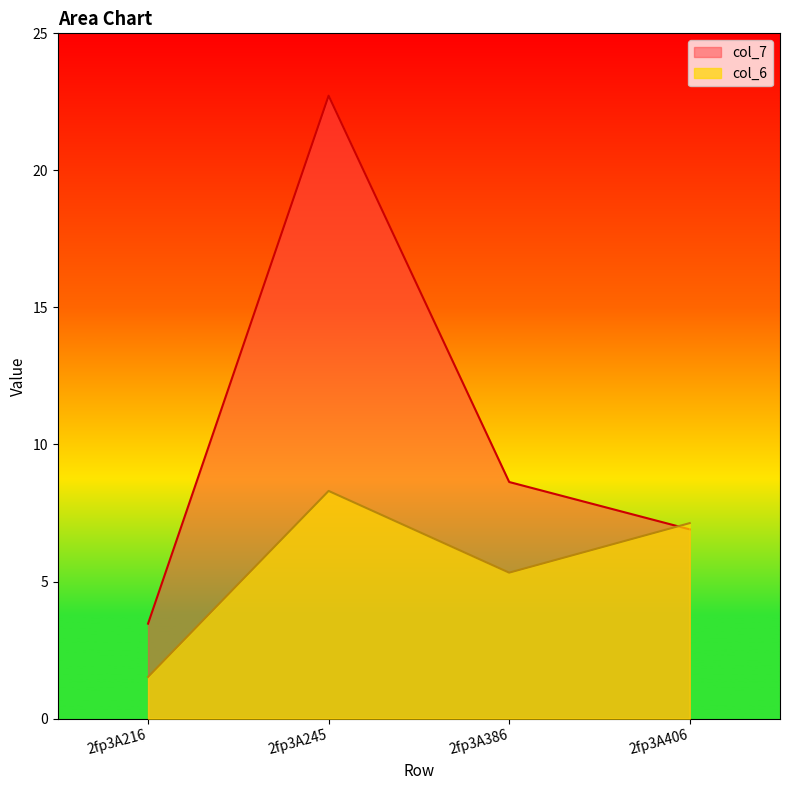

At which category is the sum across all series the highest?

2fp3A245